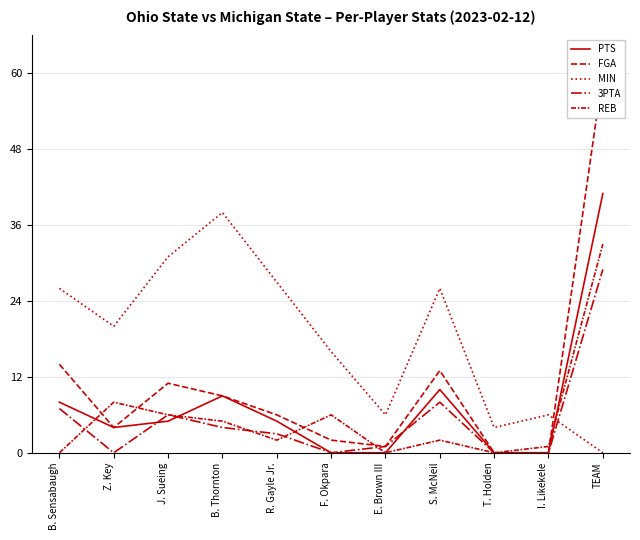

What is the label of the 9th point from the left?

T. Holden